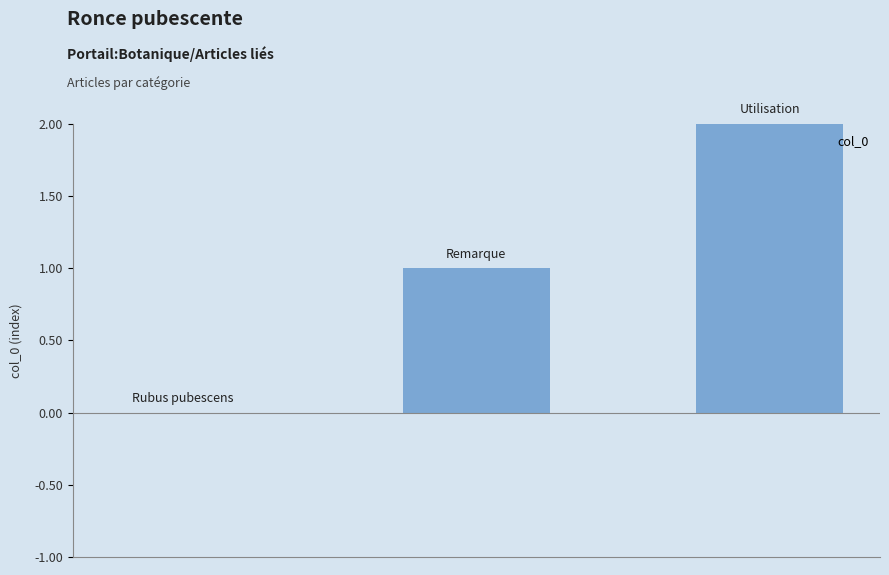

What is the sum of all values?

3